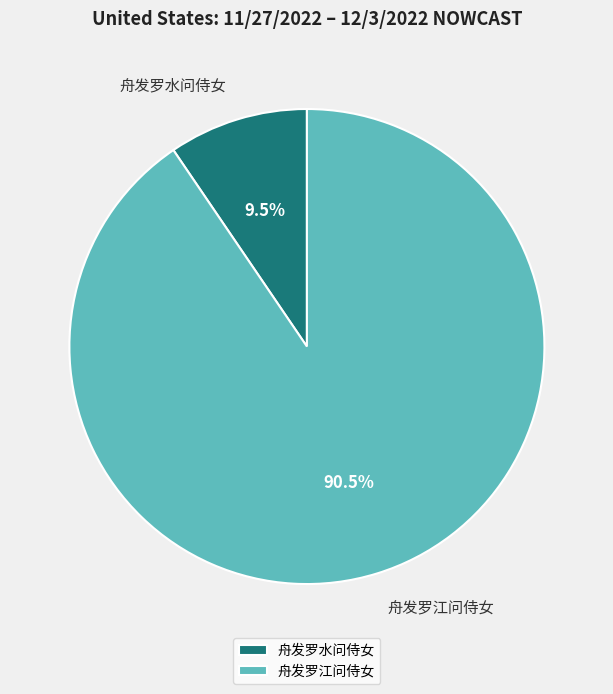

What percentage do 舟发罗水问侍女 and 舟发罗江问侍女 together represent?

100.0%